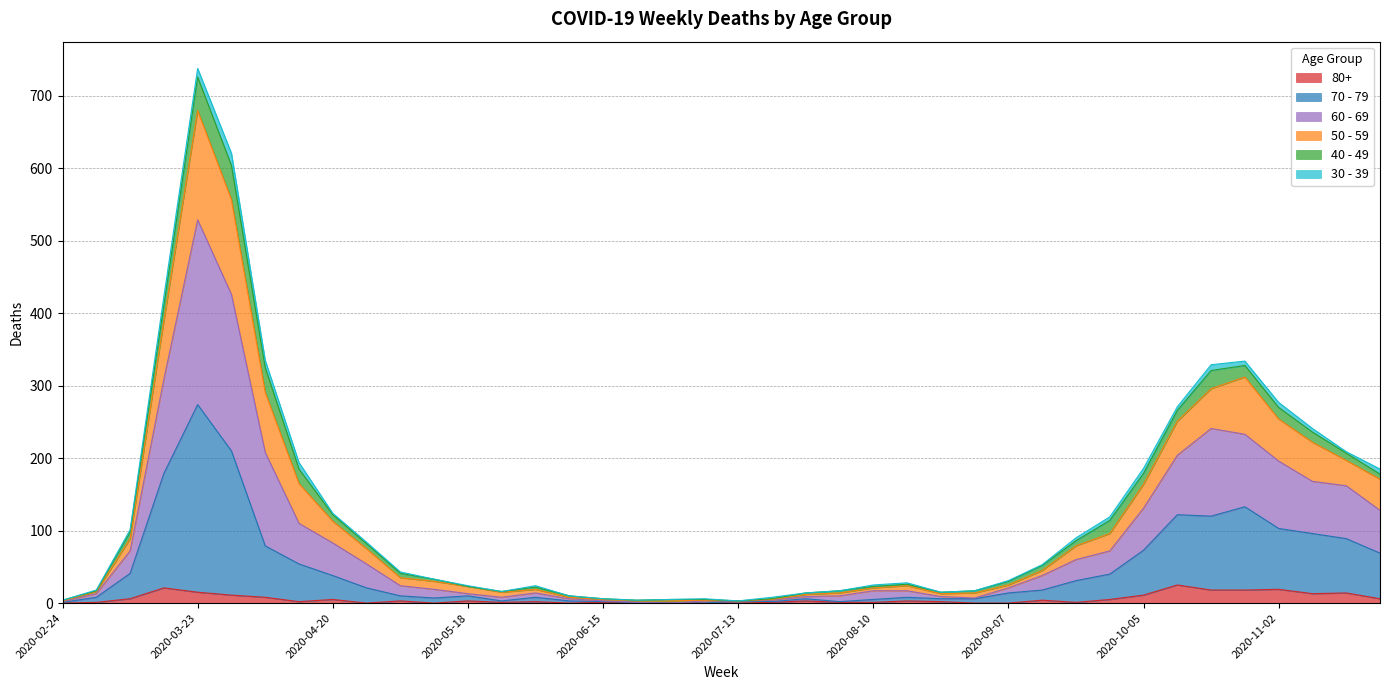

The value of 80+ at 2020-09-28 is 3. True or false?

False